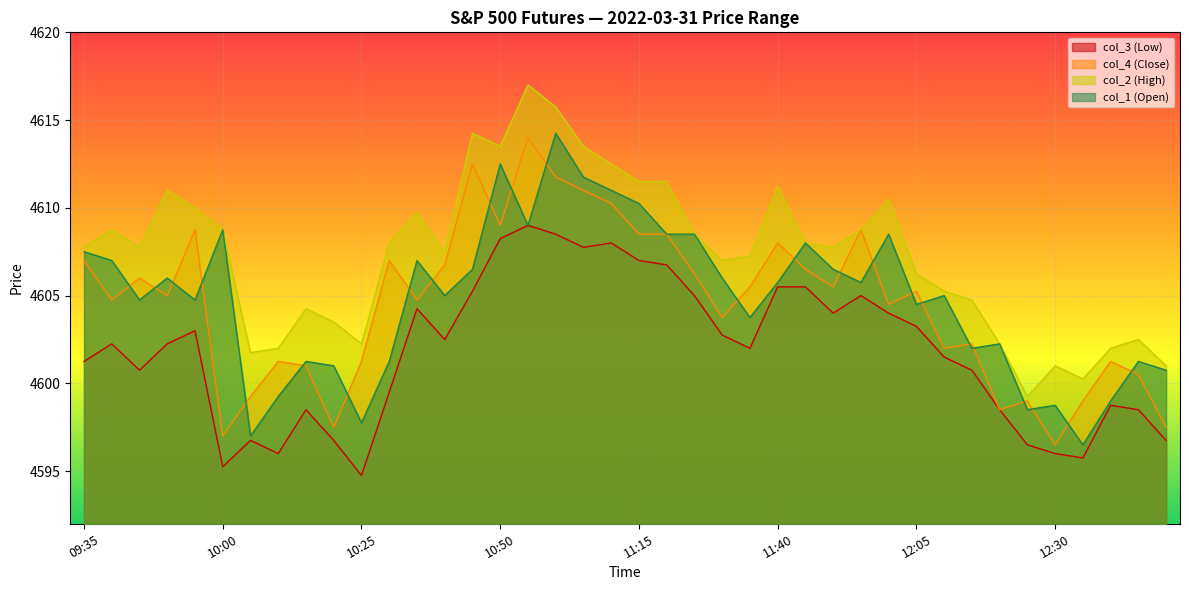

What are all the series names shown in the legend?

col_3 (Low), col_4 (Close), col_2 (High), col_1 (Open)